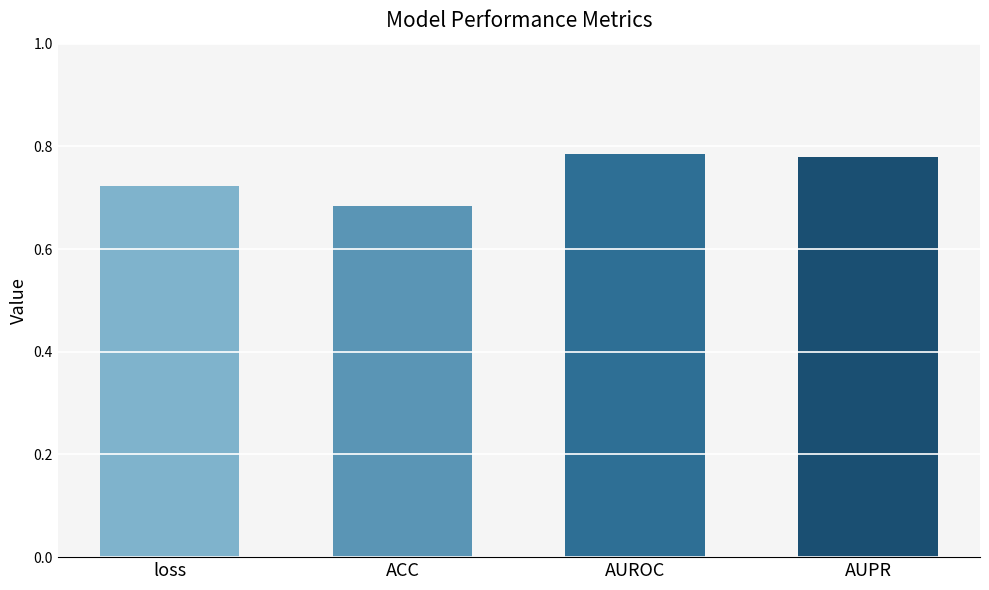

Is it true that the value at AUPR is 0.2?

False